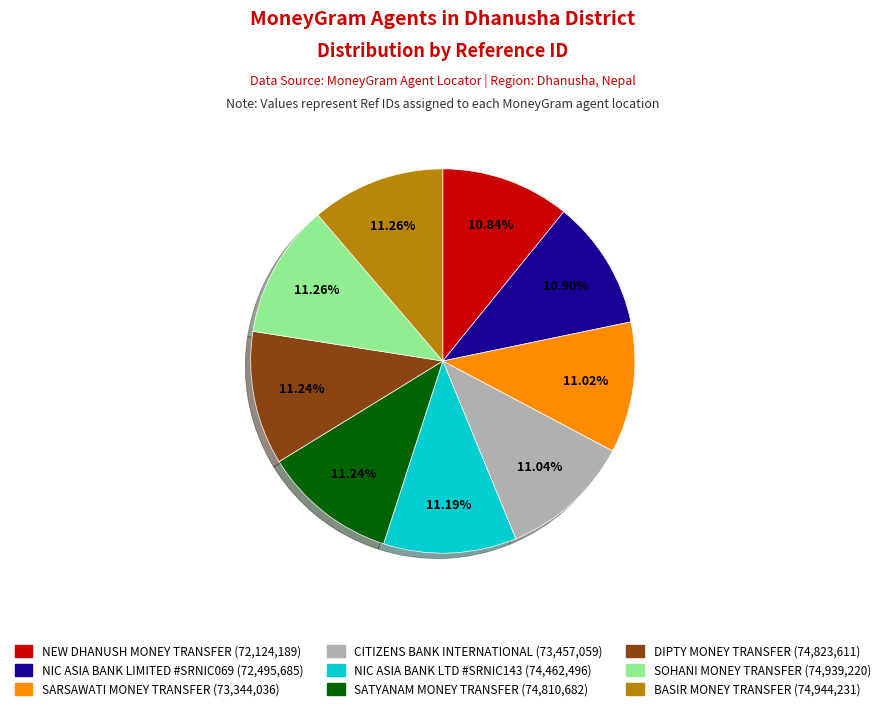

How many slices are in this pie chart?

9